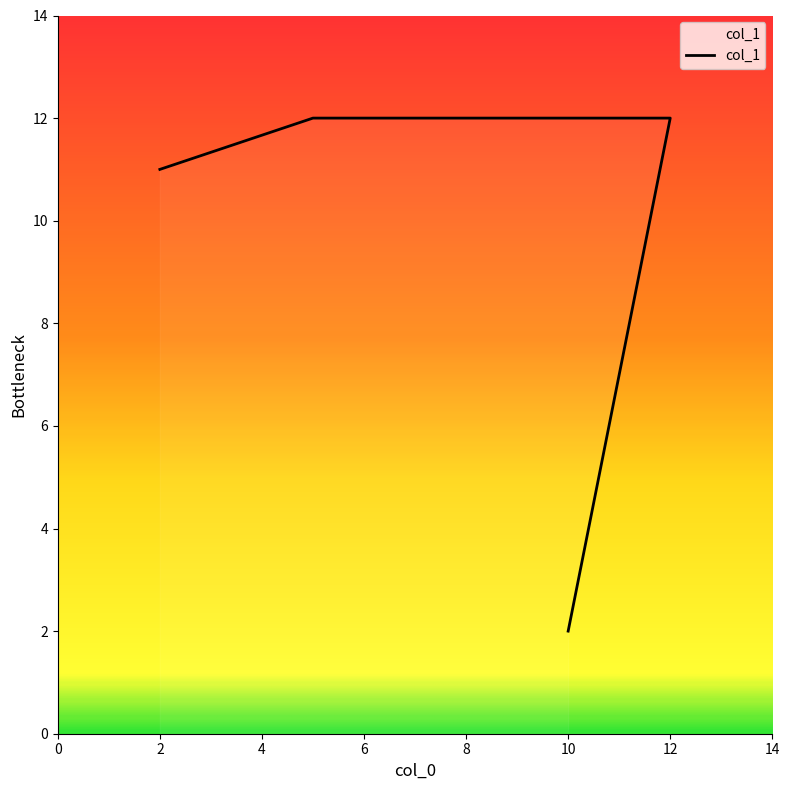

The value at 2 is 11. True or false?

True